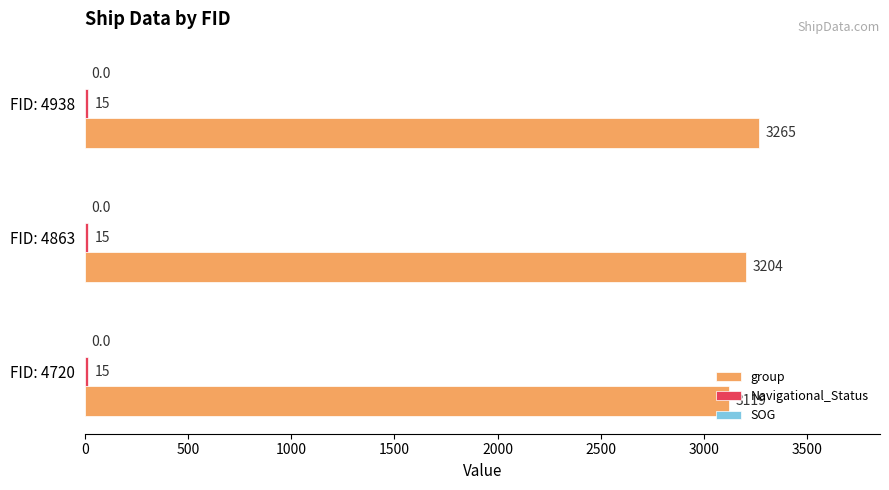

Between FID: 4863 and FID: 4938, which series saw the biggest shift?

group